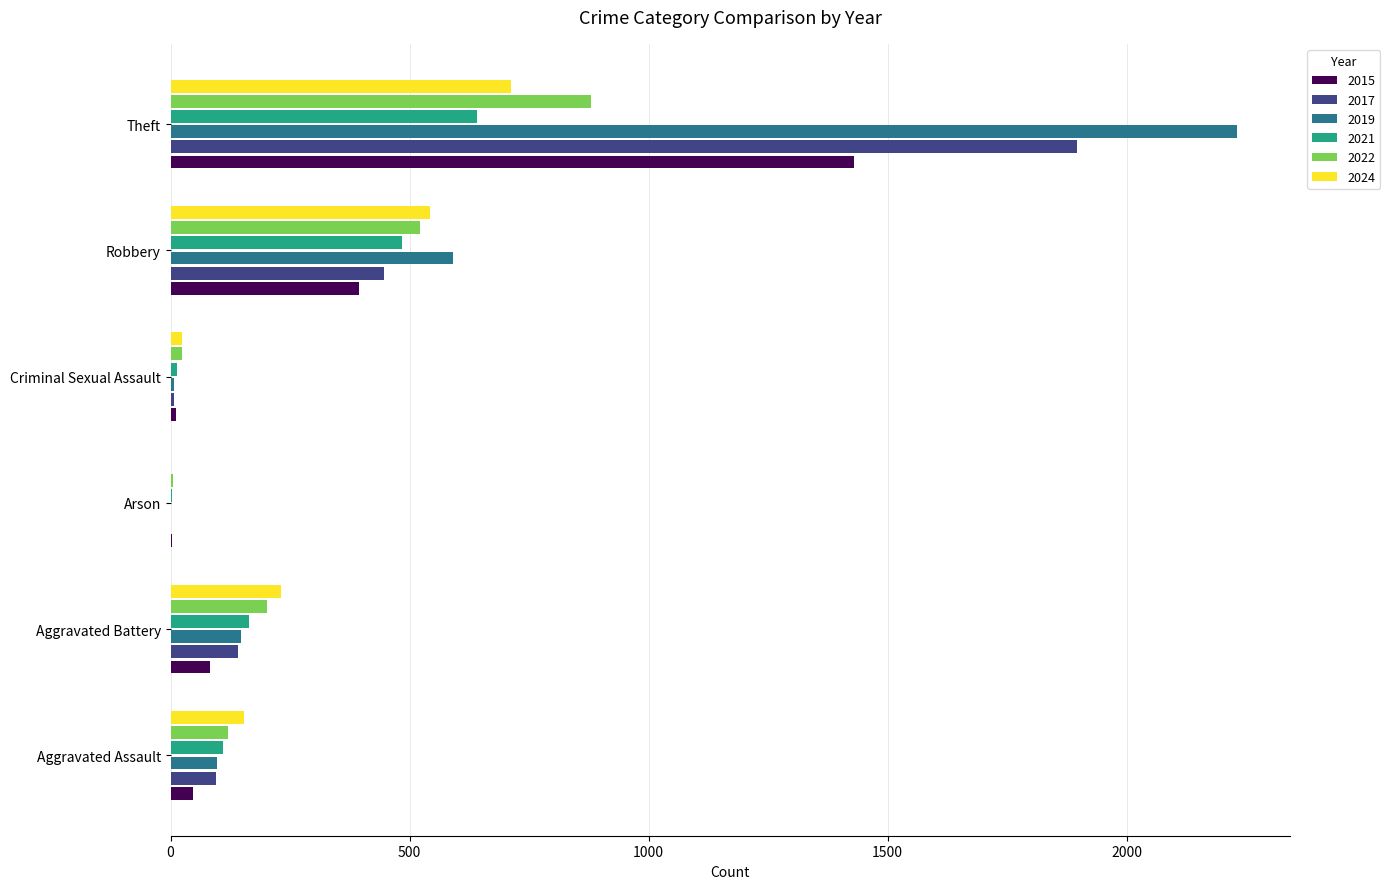

What is the greatest value displayed?

2230